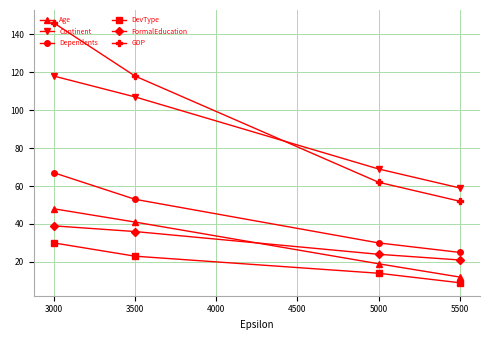

Is it true that GDP equals 57 at 3500?

False